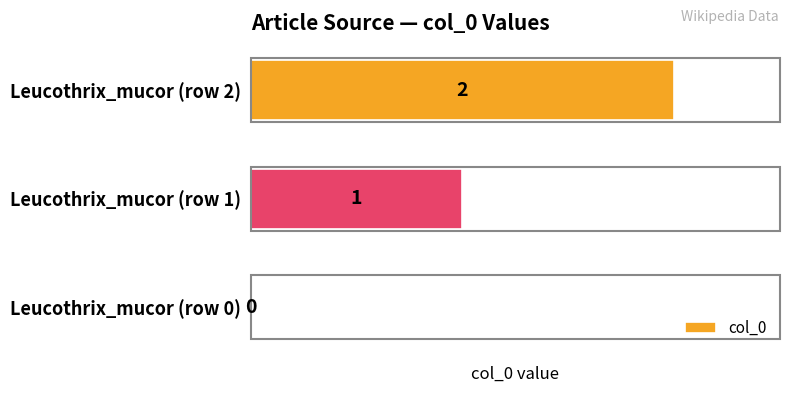

At which label is the value closest to 1?

Leucothrix_mucor (row 1)